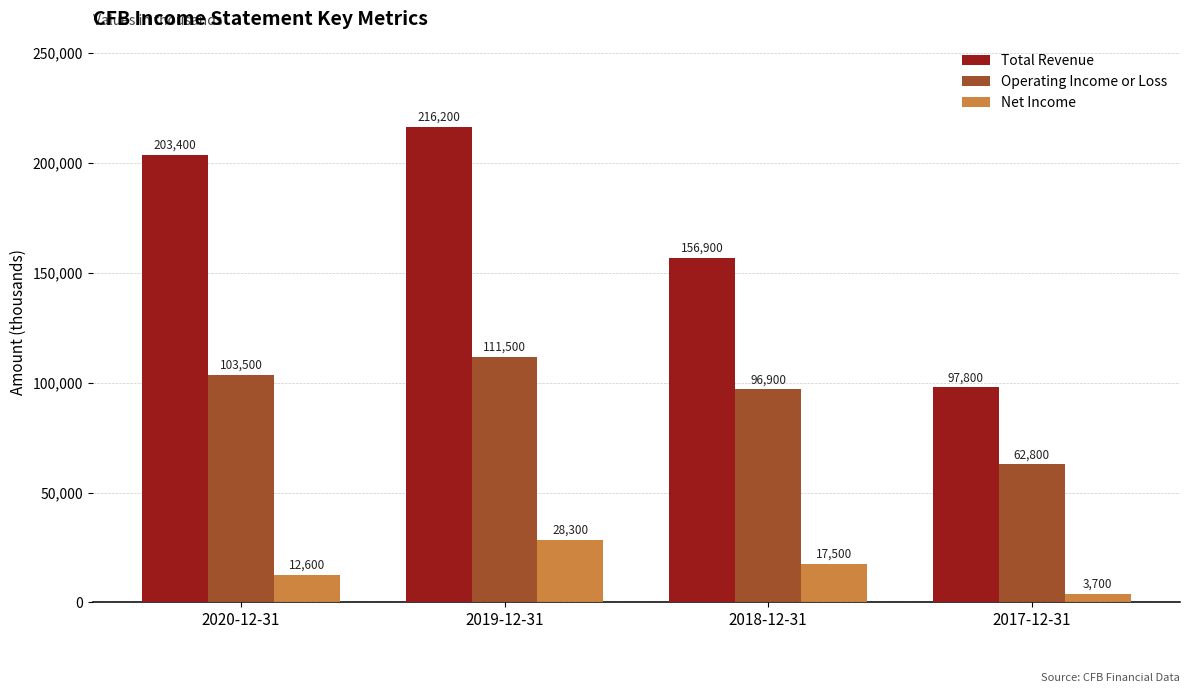

The value of Operating Income or Loss at 2020-12-31 is 103500. True or false?

True